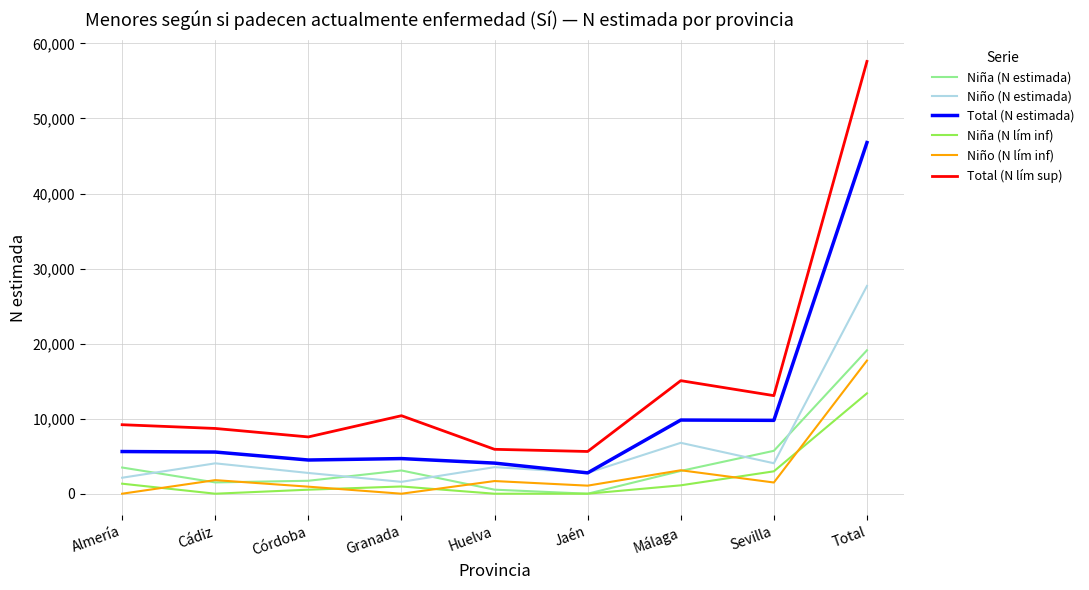

At which label is Total (N lím sup) closest to 31615?

Málaga